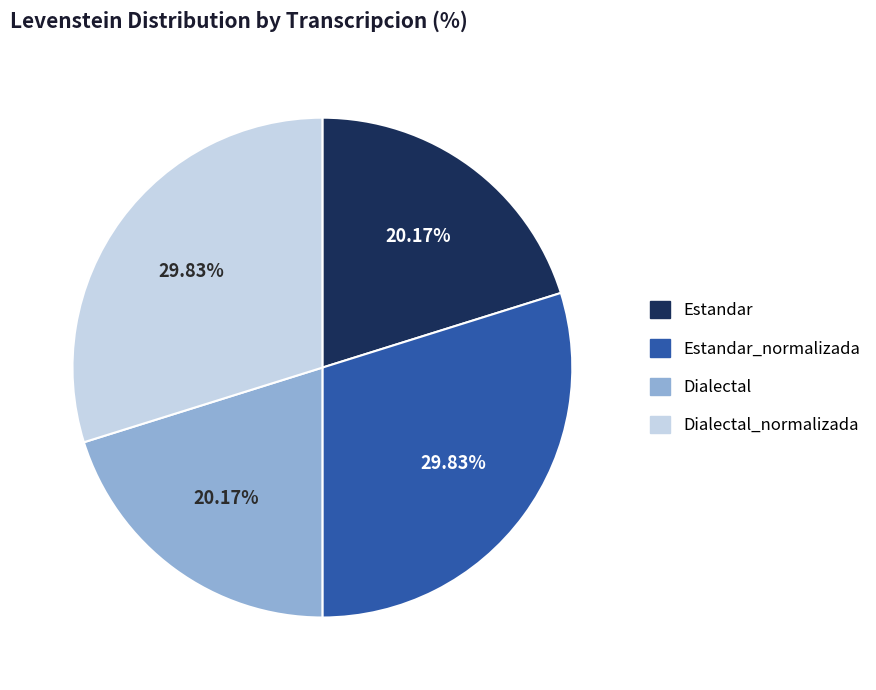

Is there any slice that represents more than half of the pie?

No